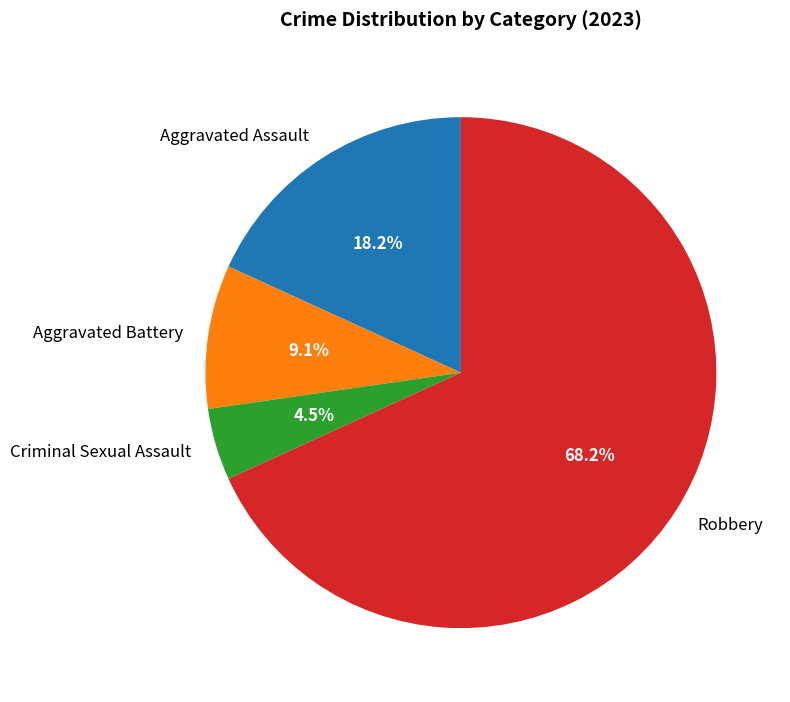

True or false: Aggravated Battery accounts for 17% of the total.

False